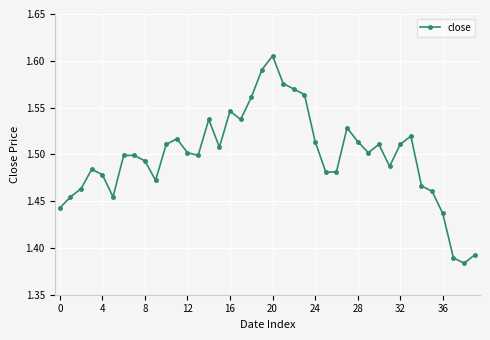

Count the values in the range 1 to 2.

40